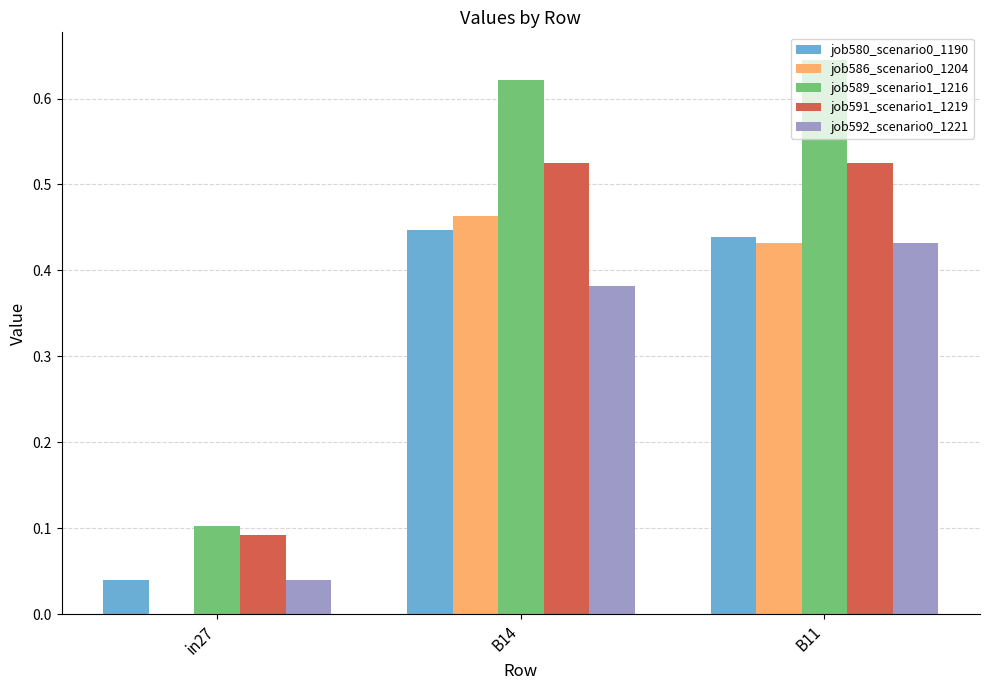

What is the total value across all series at B11?

2.5